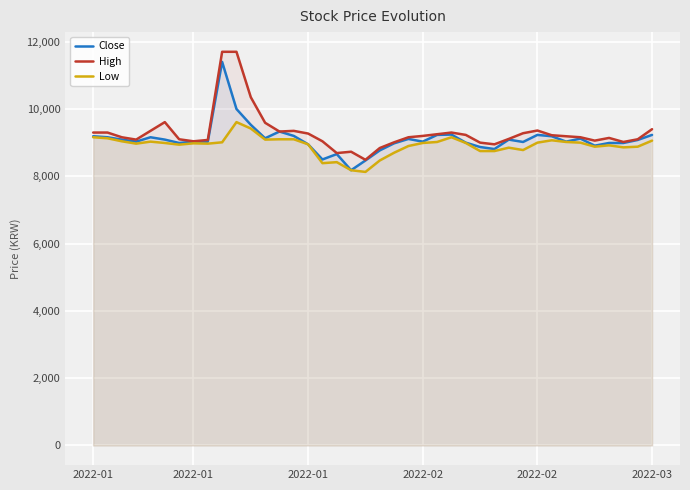

Rank the series at 2022-01 from highest to lowest value.

High, Close, Low